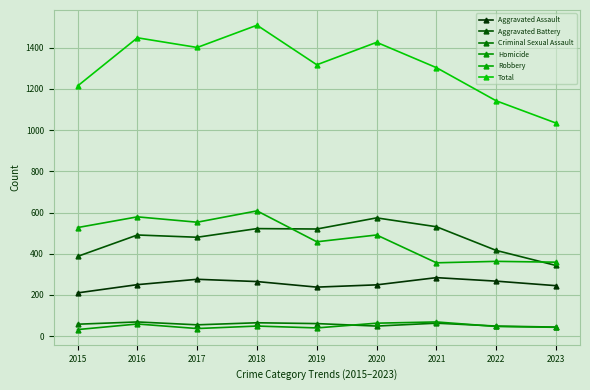

Which series has the largest total across all categories?

Total